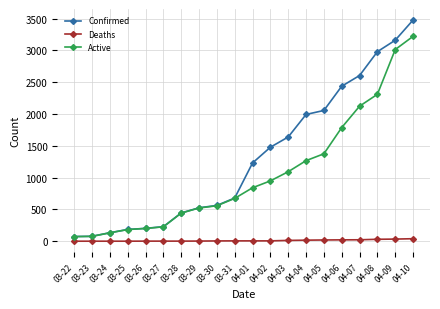

What is the spread (max minus min) of values at 04-08?

2949